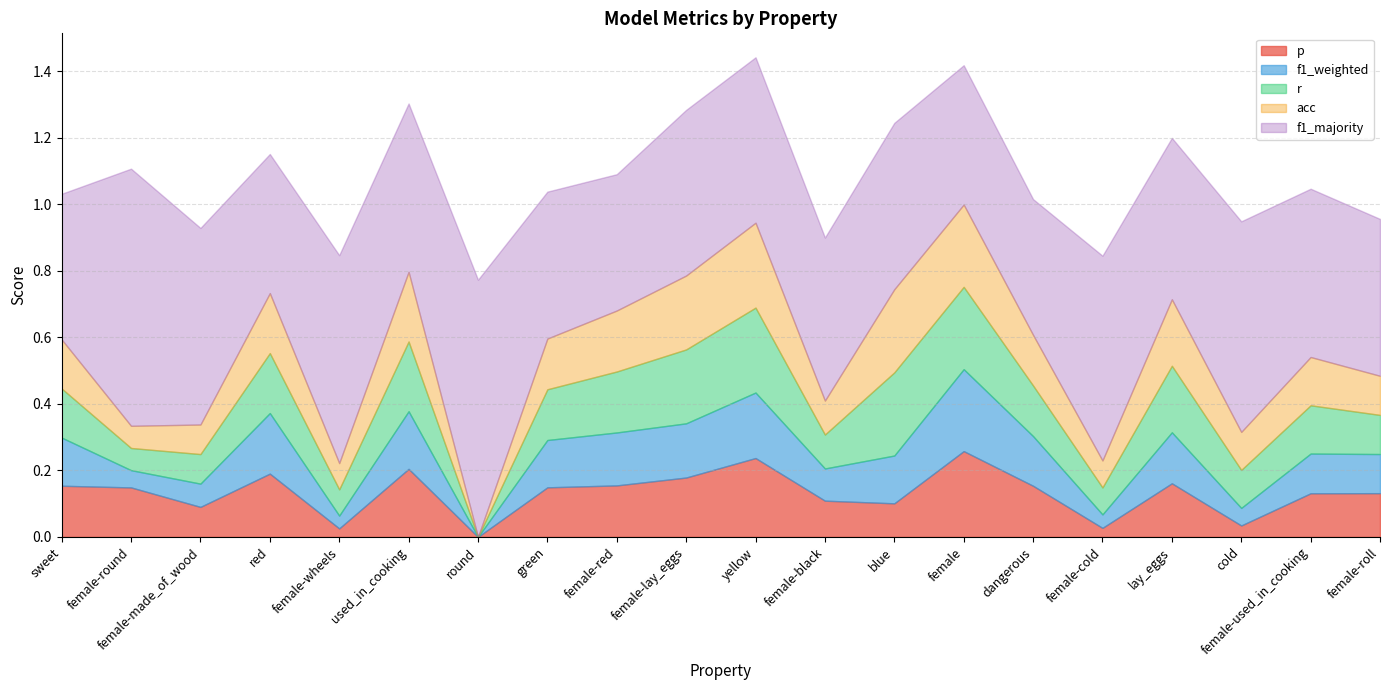

How many r values are between 0 and 1?

20